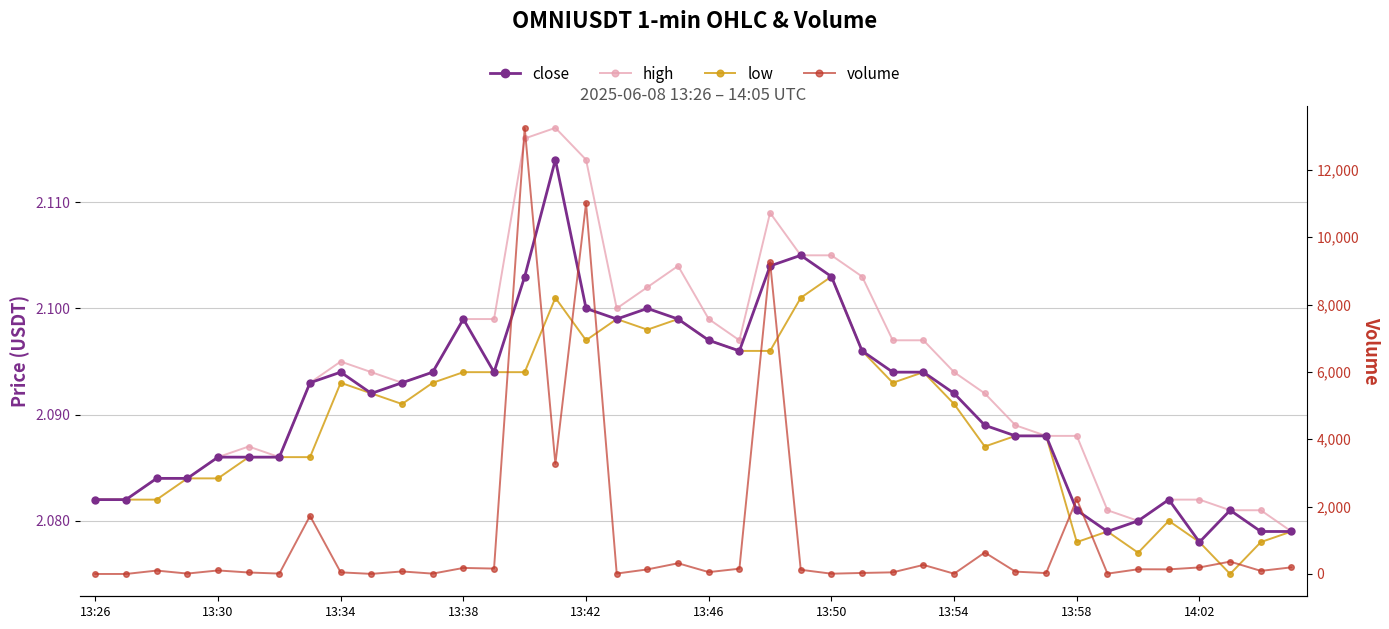

Is it true that high equals 2.1 at 27?

True